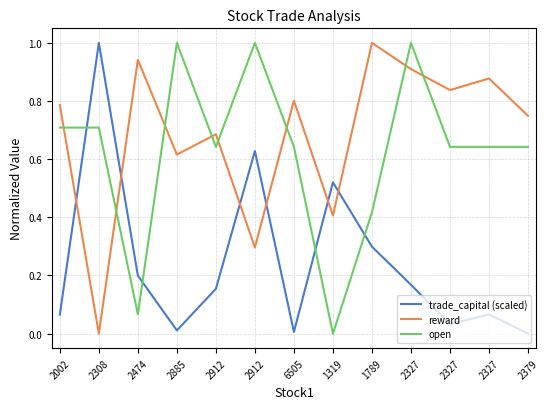

At how many categories does at least one series exceed 0?

13